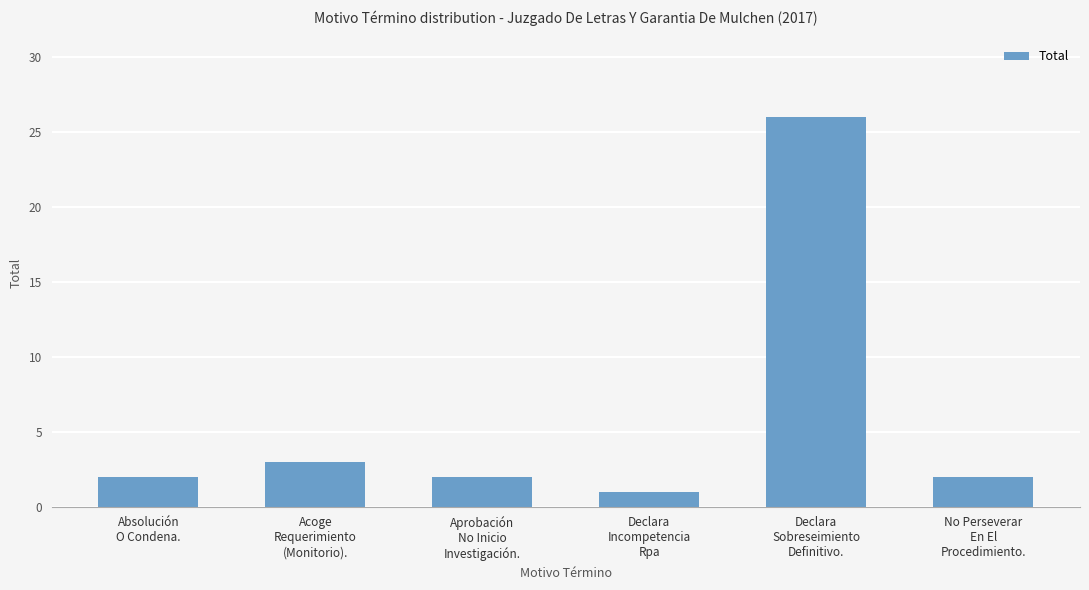

What is the sum of the values at Declara
Sobreseimiento
Definitivo. and Declara
Incompetencia
Rpa?

27